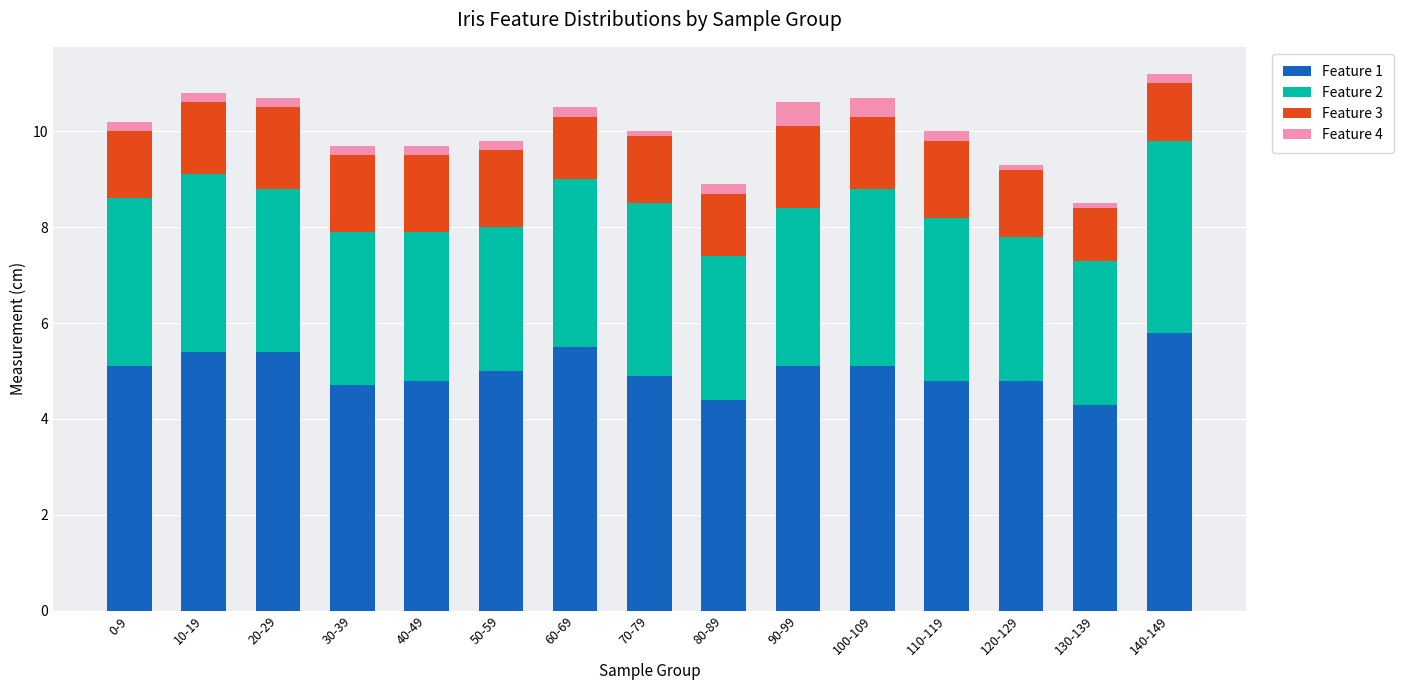

List the labels in order of Feature 3 value, largest first.

20-29, 90-99, 30-39, 40-49, 50-59, 110-119, 10-19, 100-109, 0-9, 70-79, 120-129, 60-69, 80-89, 140-149, 130-139